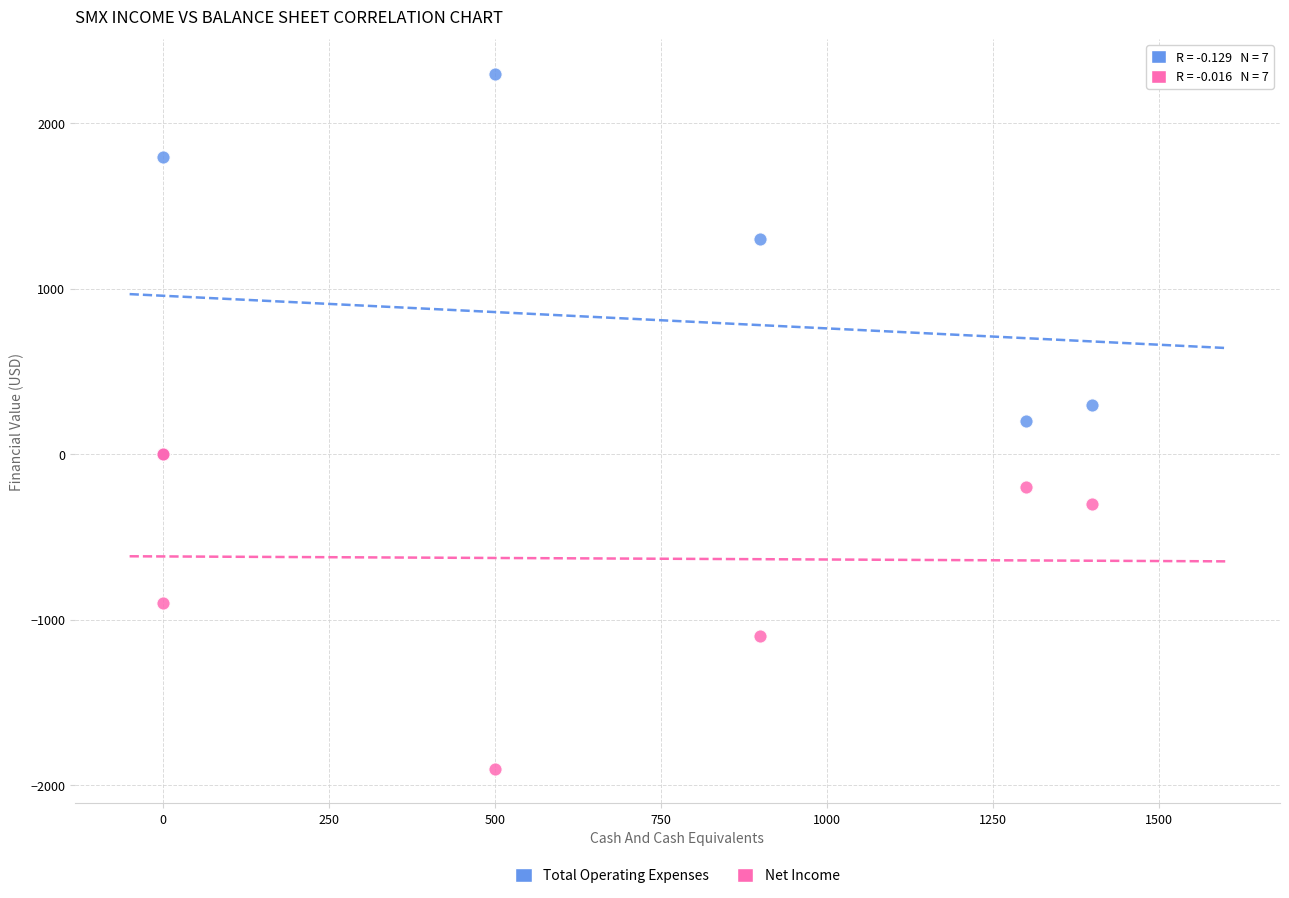

Which series has the largest Y range (max minus min)?

Total Operating Expenses